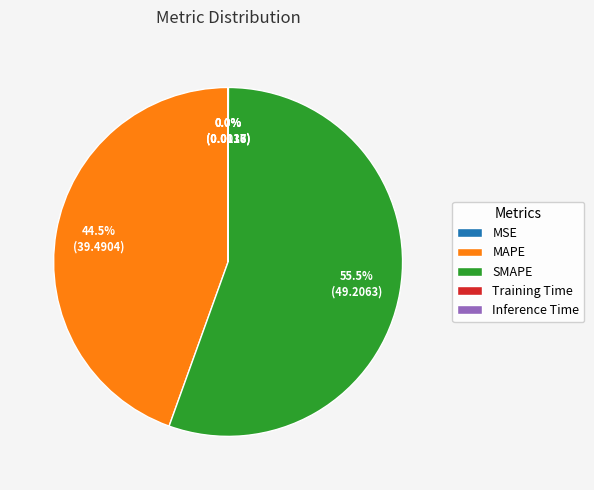

How much of the chart is everything except SMAPE?

44.5%